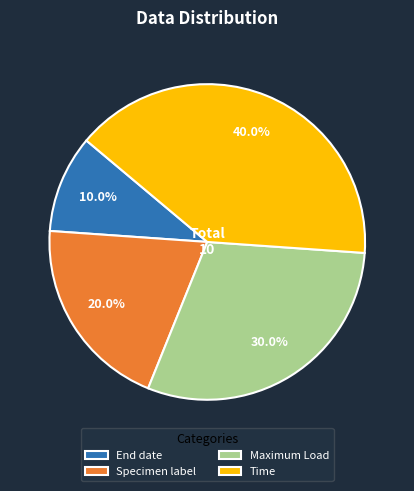

What percentage is the End date slice, to the nearest percent?

10%